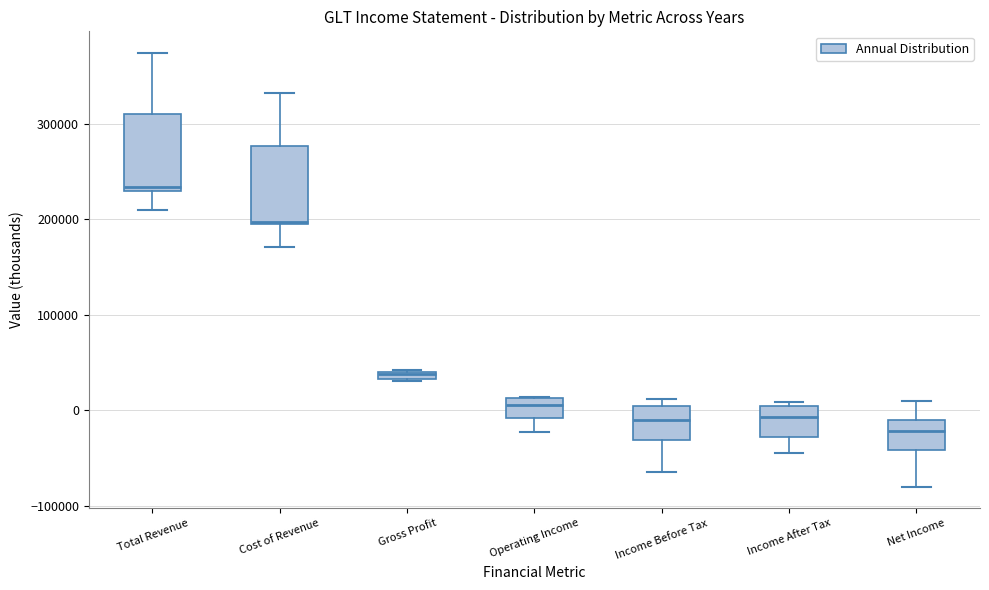

Where is the lower edge of the box for Income After Tax on the y-axis? The values are not printed on the chart, so give them approximately, as read against the axis.

-30000